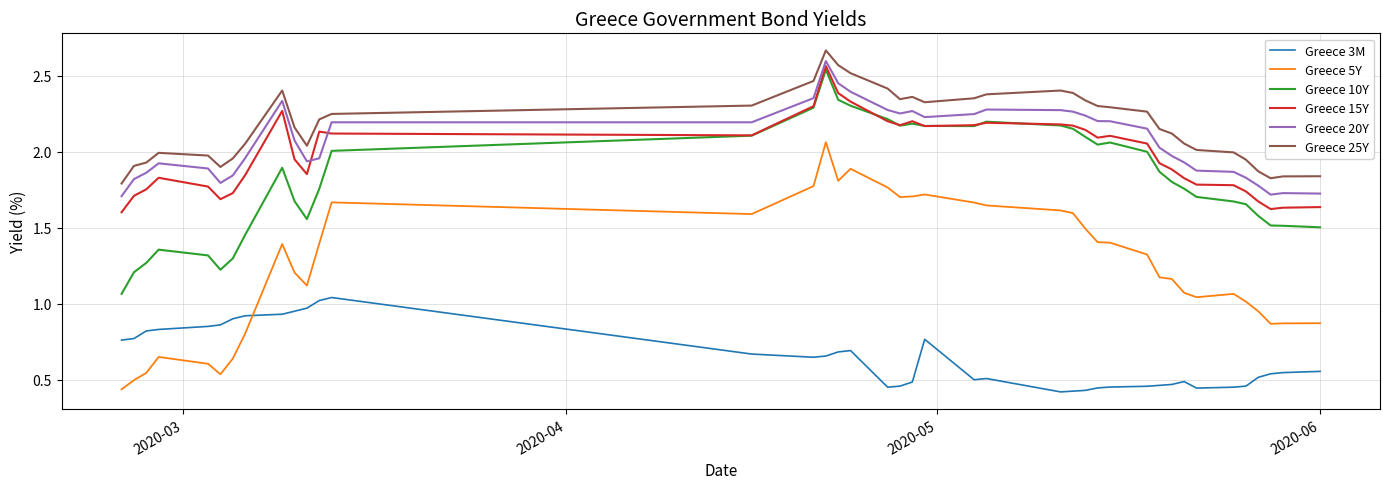

Which series has the largest total across all categories?

Greece 25Y